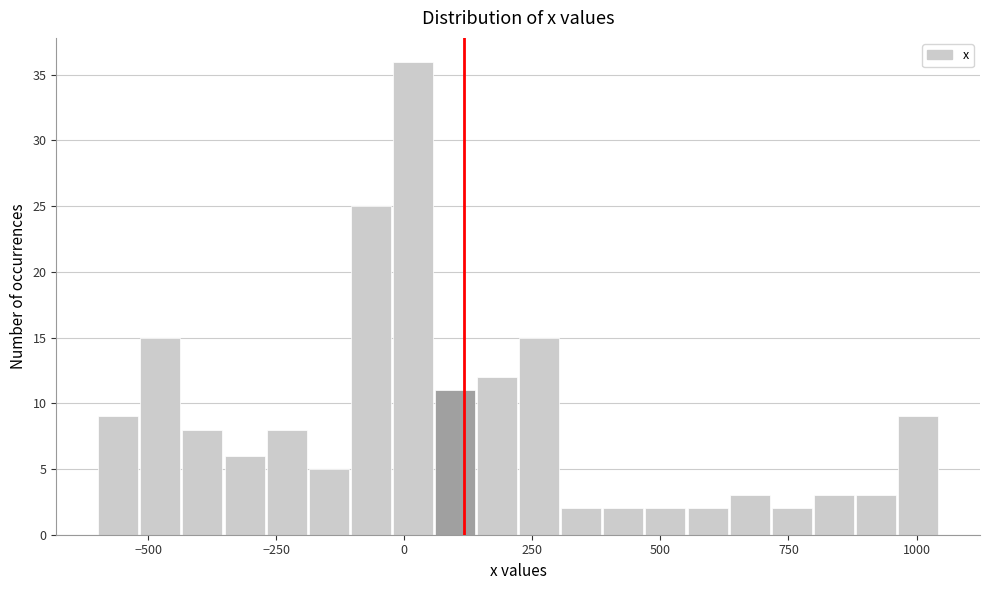

Read against the x-axis, roughly where is the centre of the tallest bar?

0